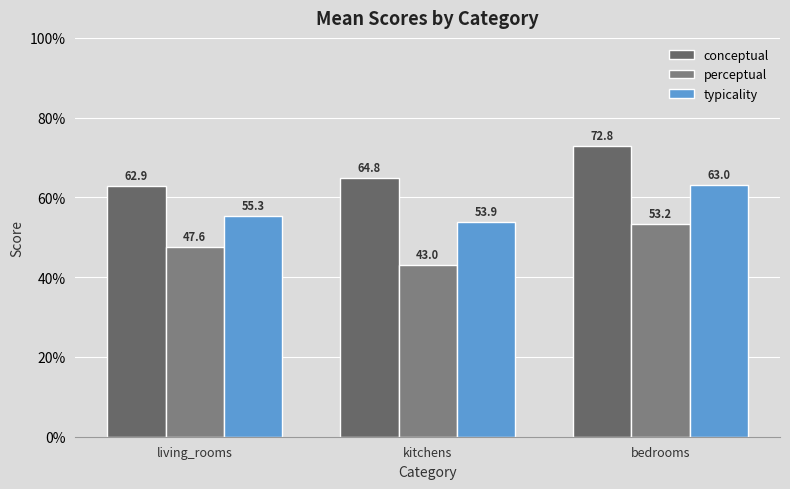

Reading right to left, transcribe all the data shown in this chart.

conceptual: bedrooms=72.8	kitchens=64.8	living_rooms=62.9
perceptual: bedrooms=53.2	kitchens=43.0	living_rooms=47.6
typicality: bedrooms=63.0	kitchens=53.9	living_rooms=55.3